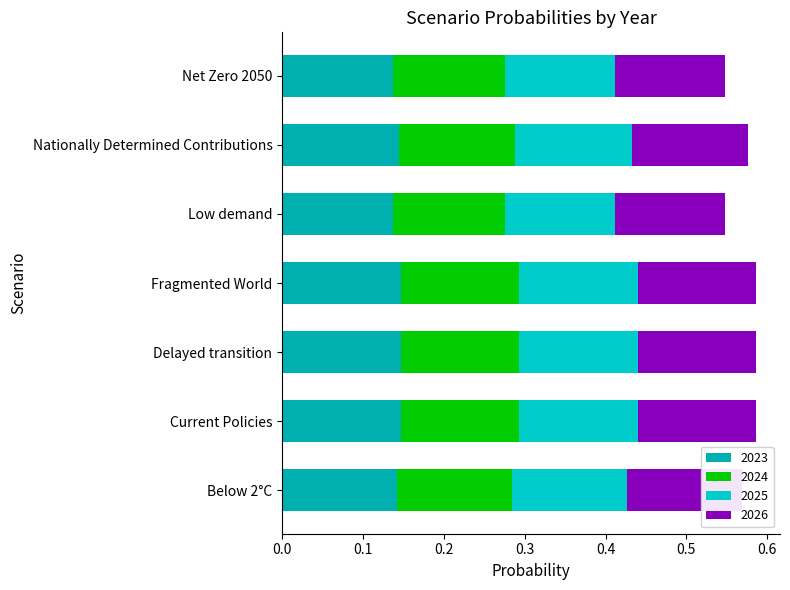

How many data points does each series have?

7